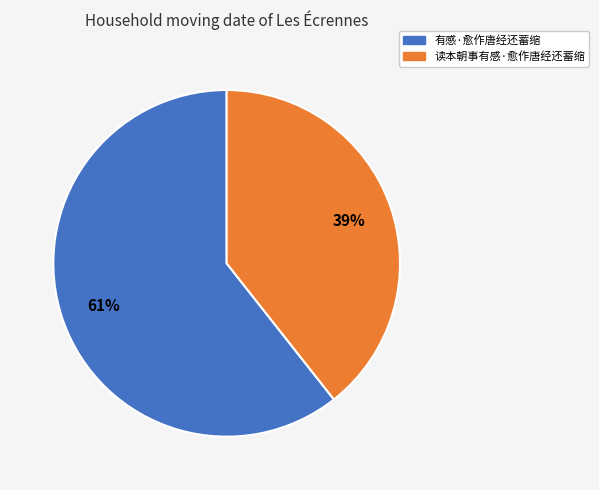

How many segments does this pie chart have?

2